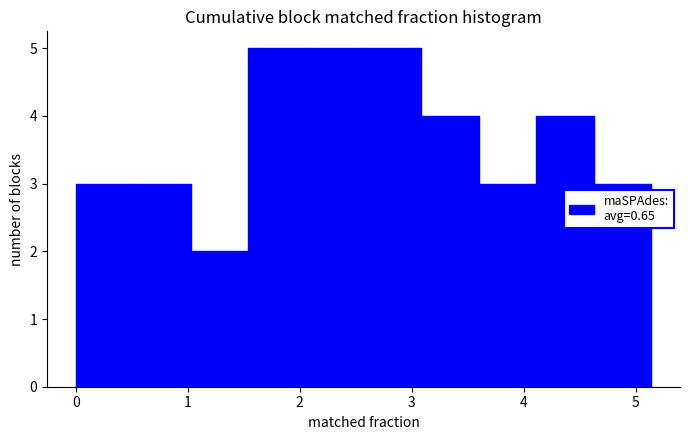

Reading left to right, transcribe this chart: for each bar, give the range it covers on the x-axis and its height. Neither the bar edges nor the heights are printed on the chart, so give them approximately, as read against the axes.

0.0 to 0.5: 3
0.5 to 1.0: 3
1.0 to 1.5: 2
1.5 to 2.1: 5
2.1 to 2.6: 5
2.6 to 3.1: 5
3.1 to 3.6: 4
3.6 to 4.1: 3
4.1 to 4.6: 4
4.6 to 5.1: 3